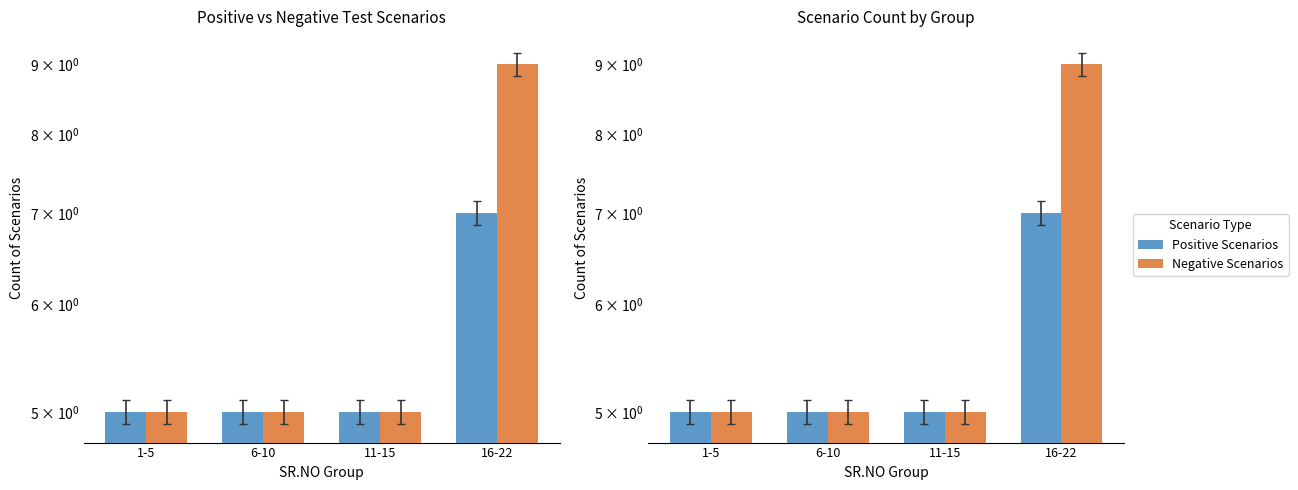

Between 11-15 and 16-22, which series saw the biggest shift?

Negative Scenarios